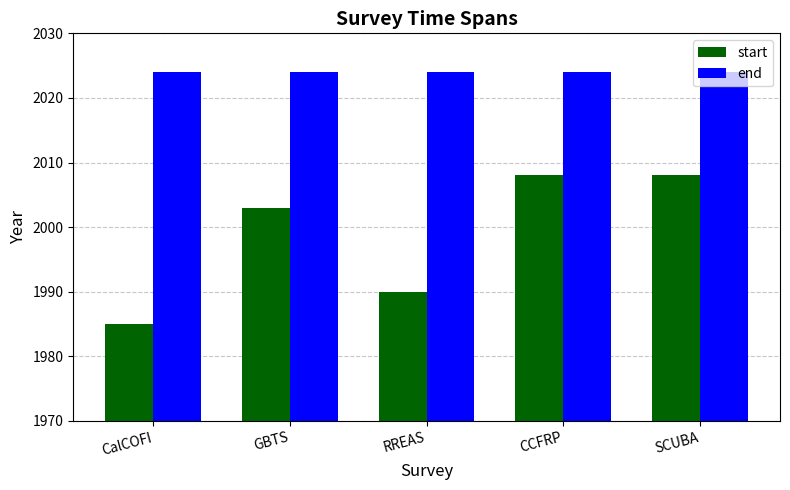

Reading left to right, list all the values displayed in this chart.

start: CalCOFI=1985	GBTS=2003	RREAS=1990	CCFRP=2008	SCUBA=2008
end: CalCOFI=2024	GBTS=2024	RREAS=2024	CCFRP=2024	SCUBA=2024